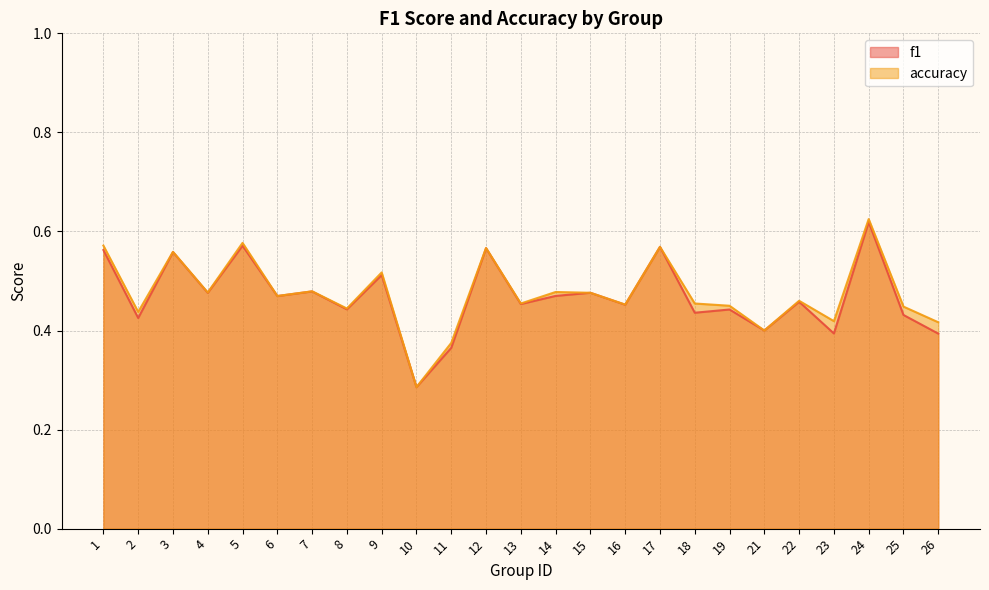

What is the sum of all f1 values?

11.7